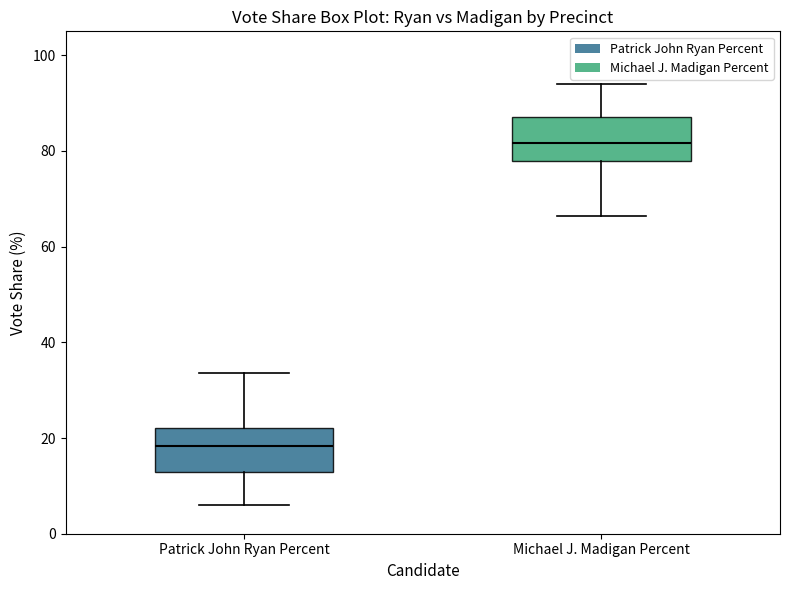

Where is the upper edge of the box for Patrick John Ryan Percent on the y-axis? The values are not printed on the chart, so give them approximately, as read against the axis.

22